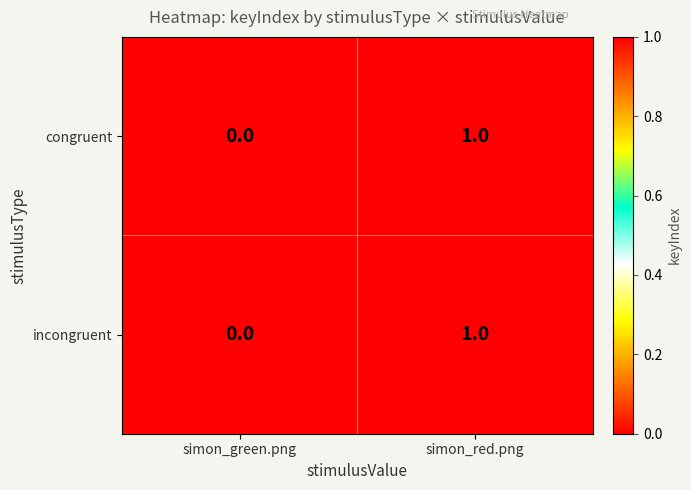

The value of incongruent at simon_red.png is 0. True or false?

False